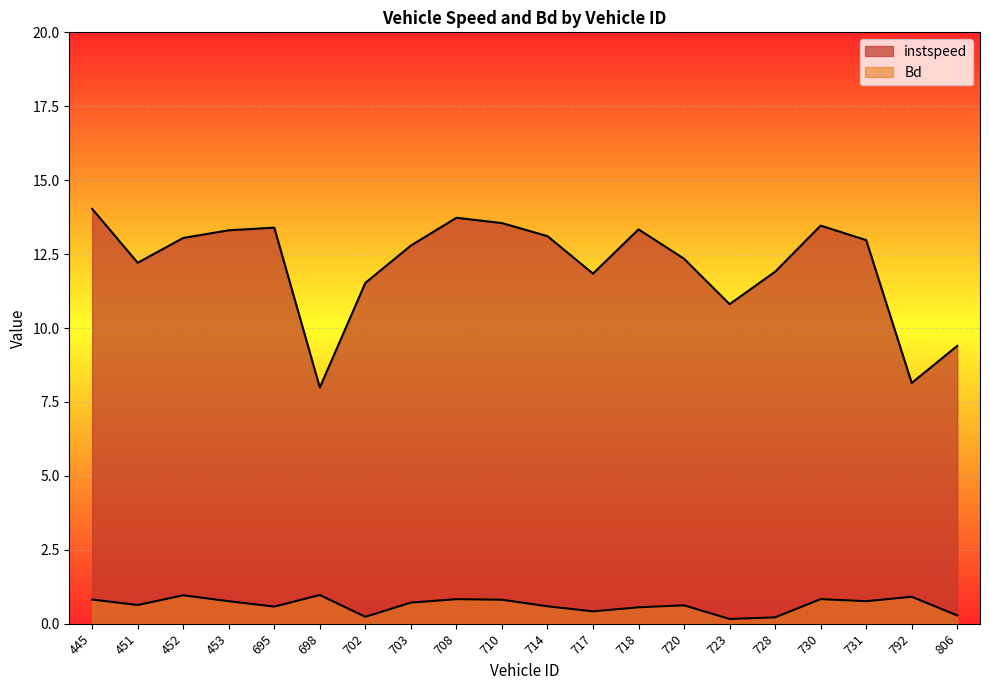

How many lines are shown in the chart?

2